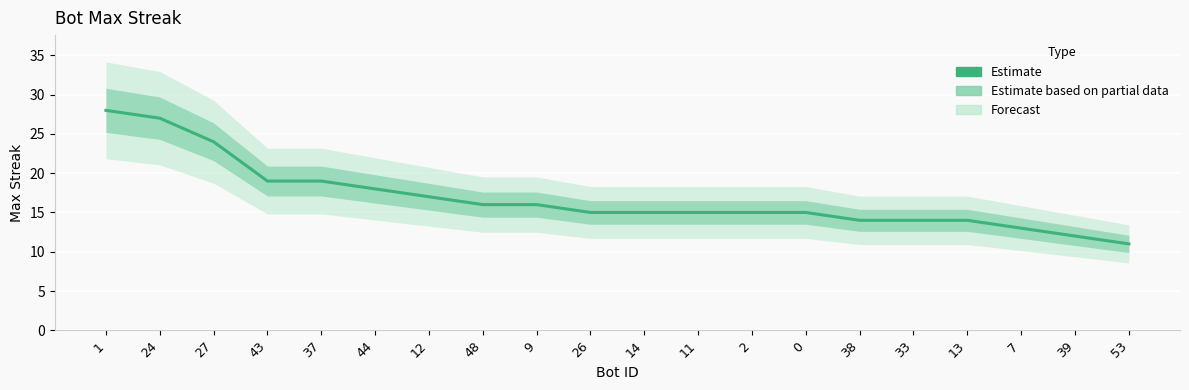

Count the number of data series in this chart.

1